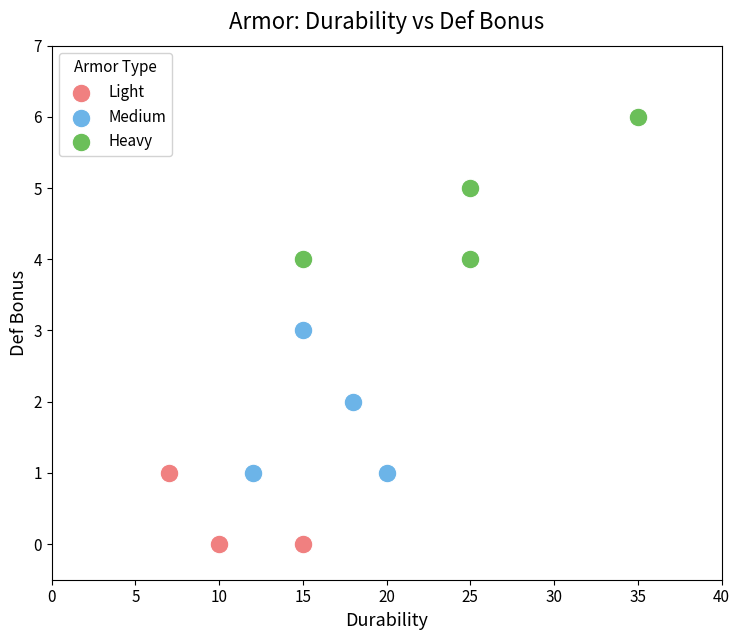

Which series reaches the maximum Y coordinate?

Heavy